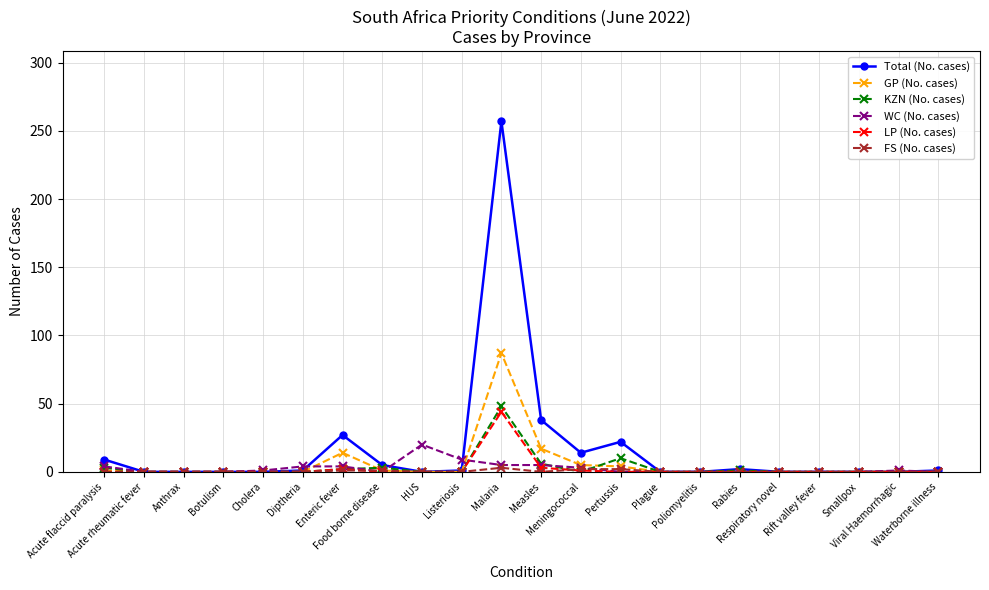

Which series has the largest range (max minus min)?

Total (No. cases)